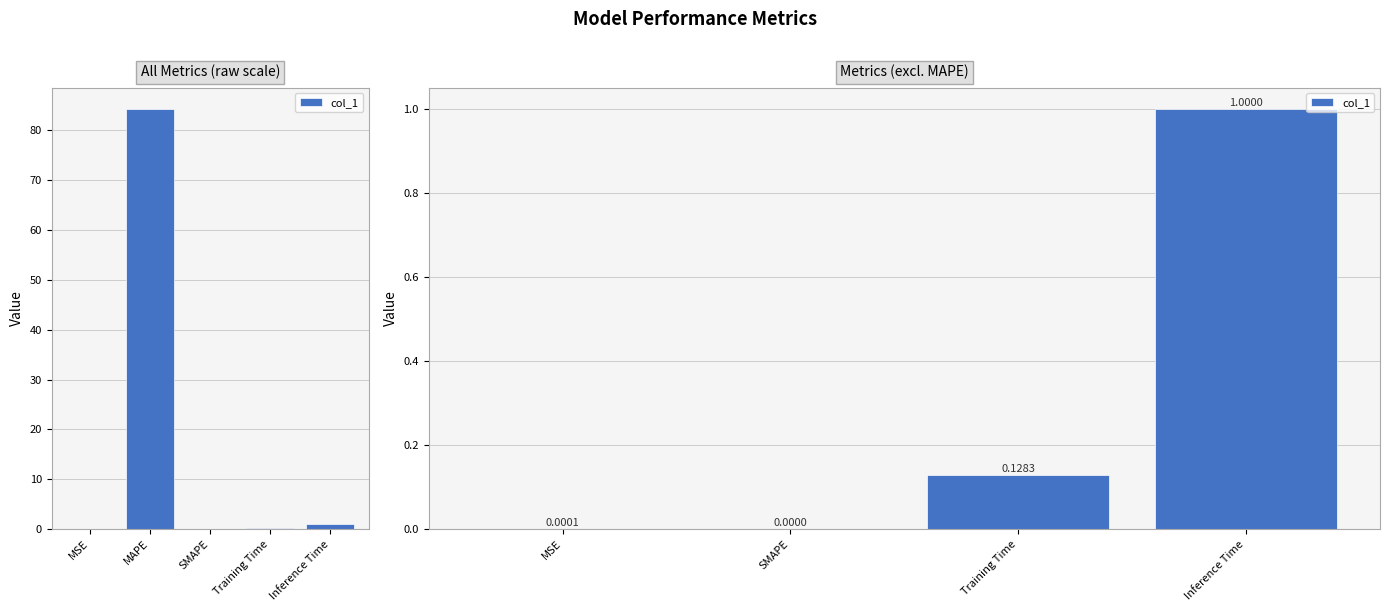

What is the difference between the second highest and second lowest values?

0.1